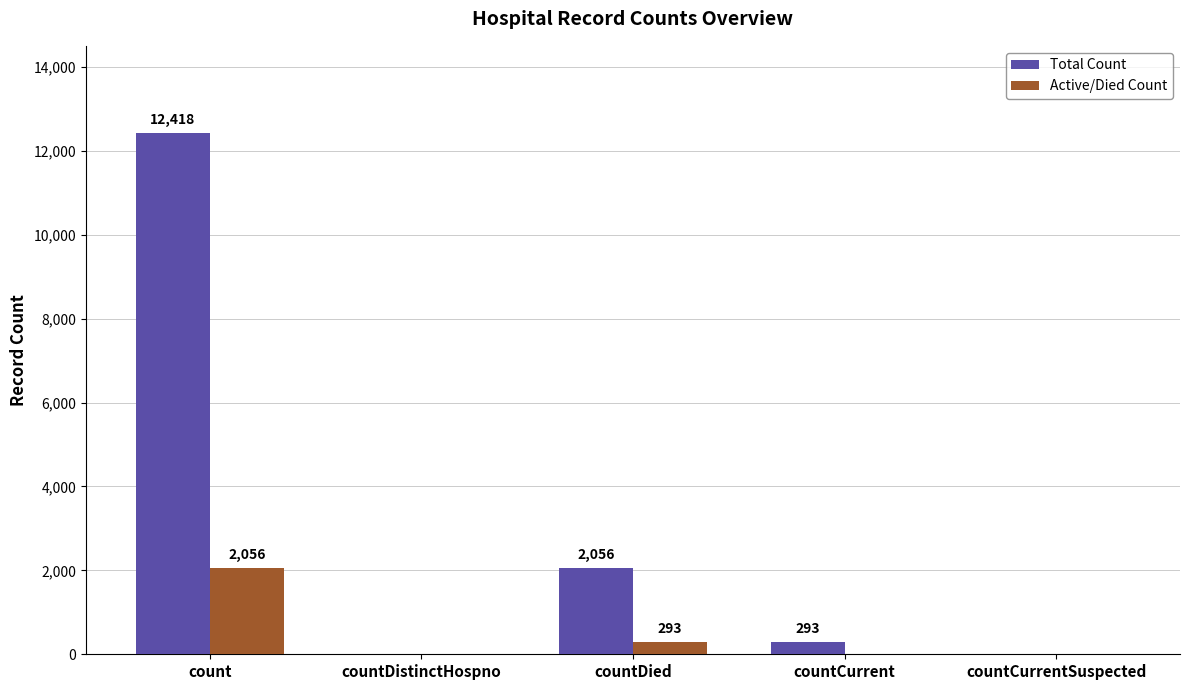

What is the difference between the Active/Died Count values at count and countDied?

1763